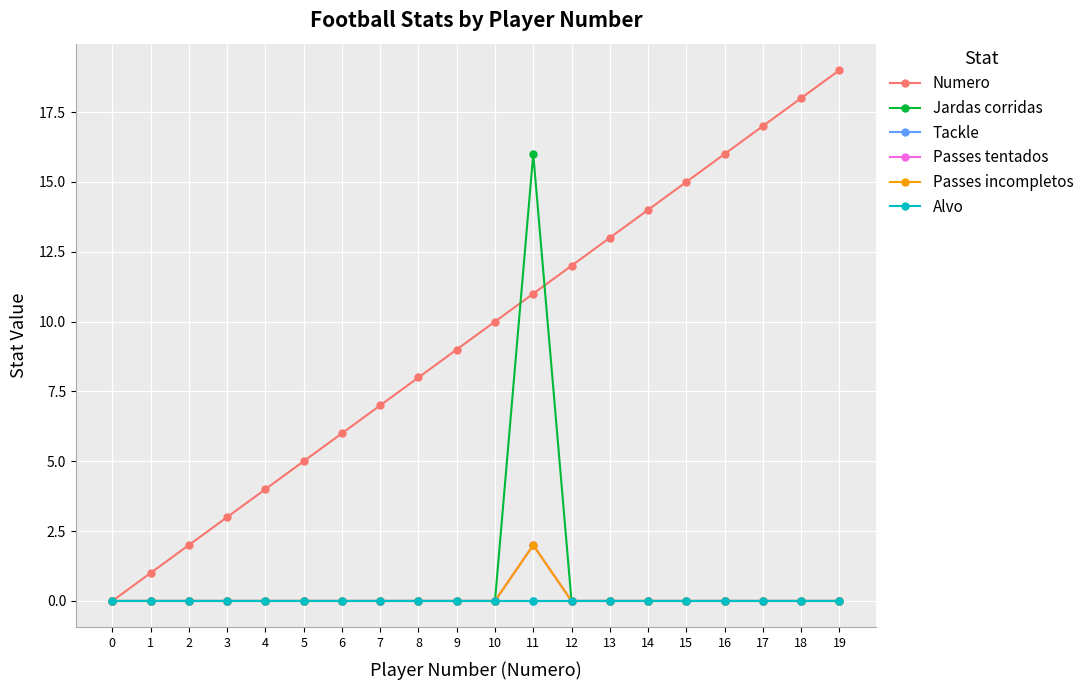

Is this an area chart (filled region under the line)?

No